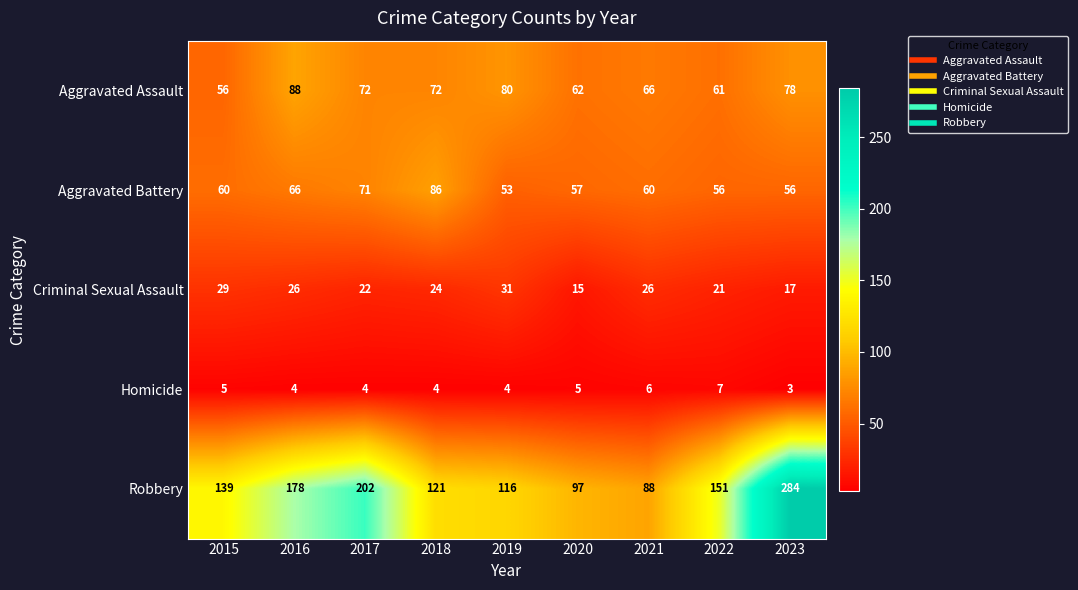

What value does the Criminal Sexual Assault series have at 2018?

24